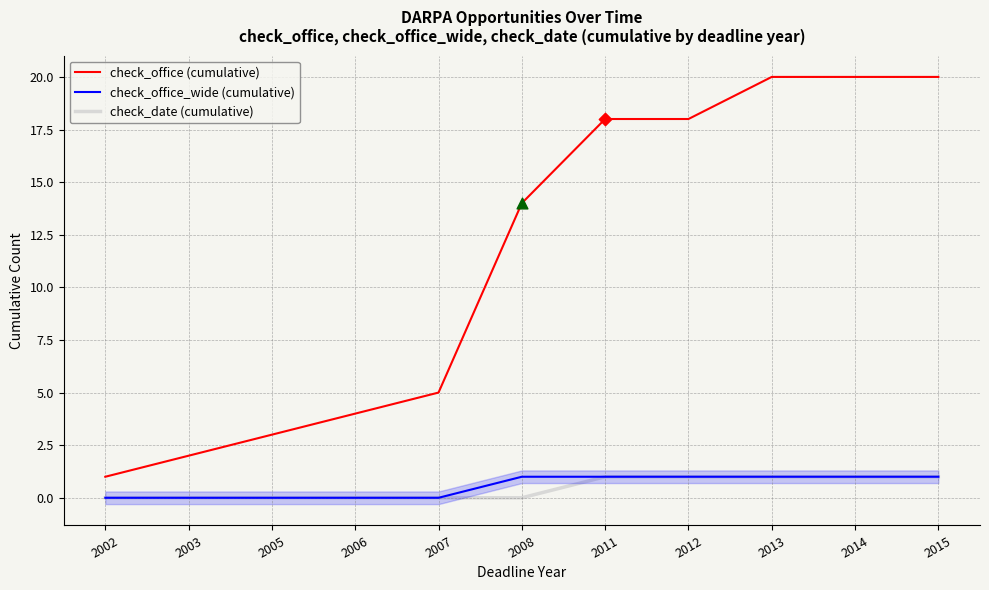

At how many categories does at least one series exceed 14?

5